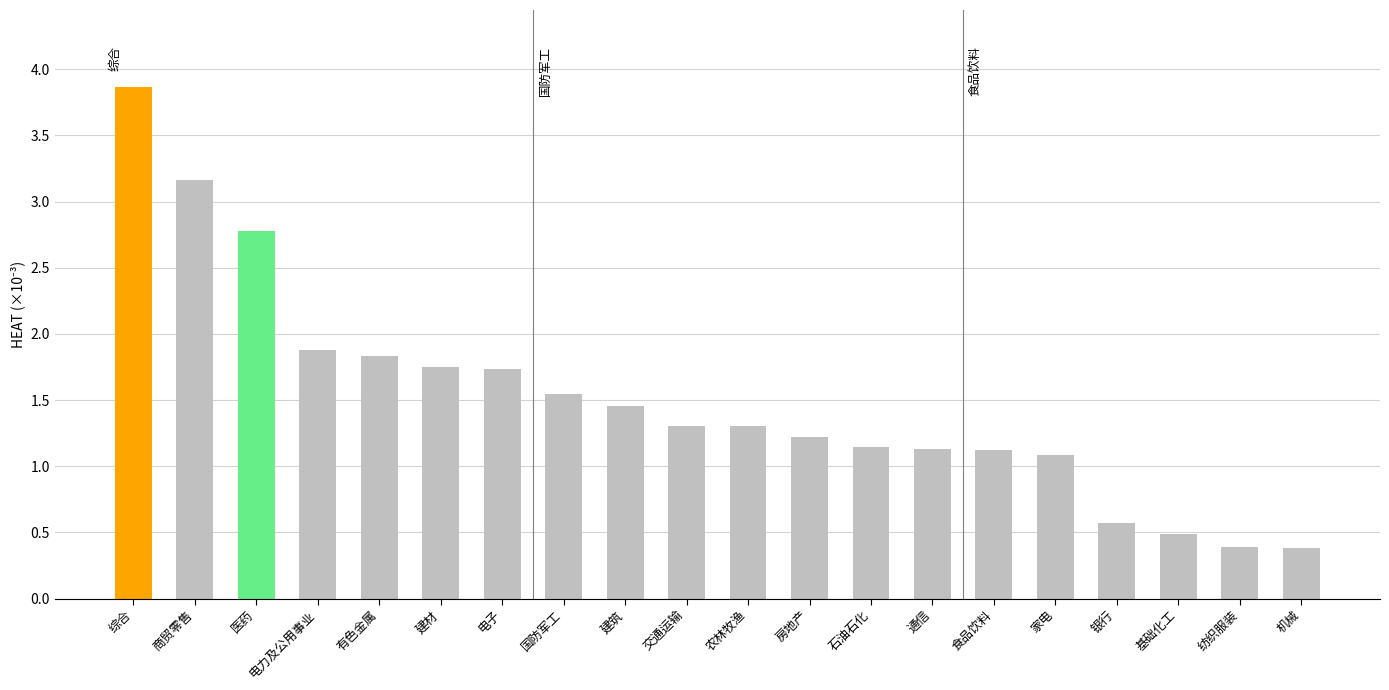

At which label does the data first exceed 1?

综合